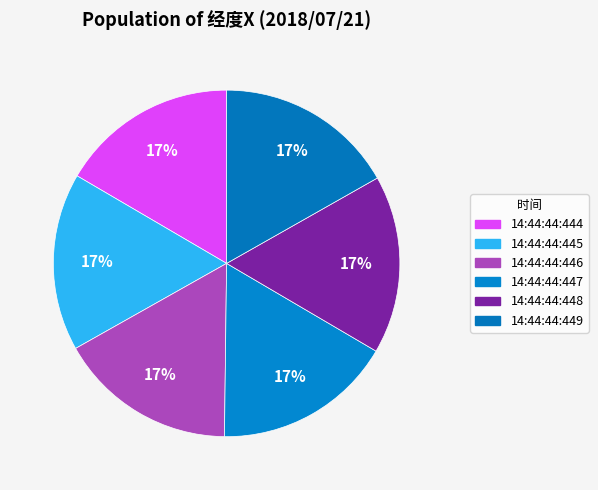

What is the largest slice in the pie chart?

14:44:44:449